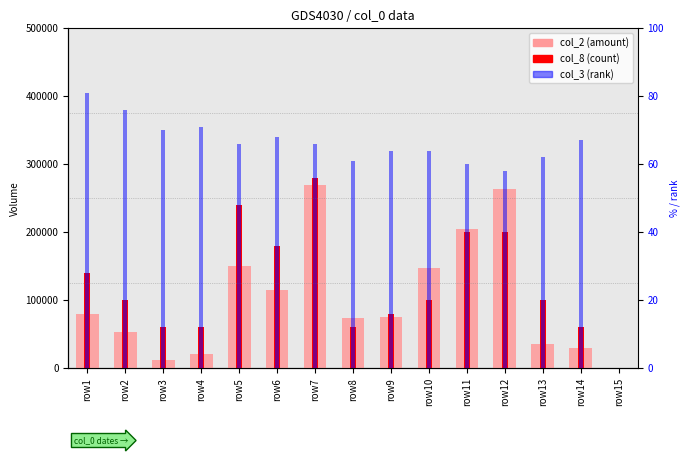

What is the approximate value of col_8 (count) at row10?

100000.0